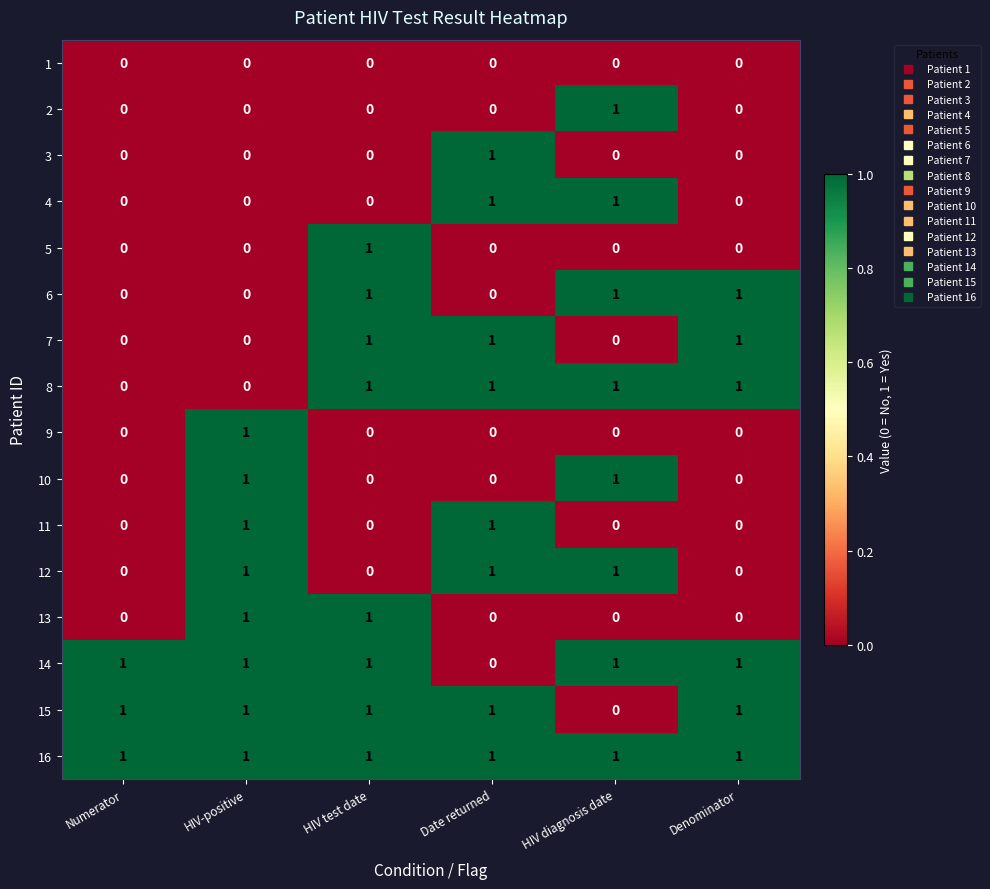

The value of 5 at Denominator is 0. True or false?

True